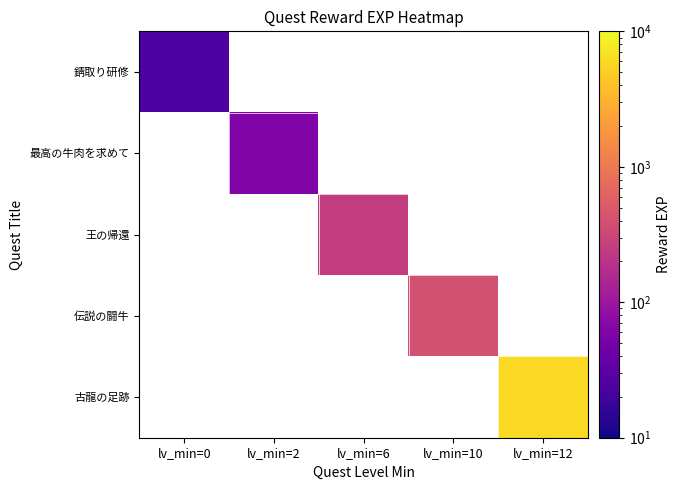

Is the value of 王の帰還 at lv_min=2 greater than the value of 伝説の闘牛 at lv_min=0?

No